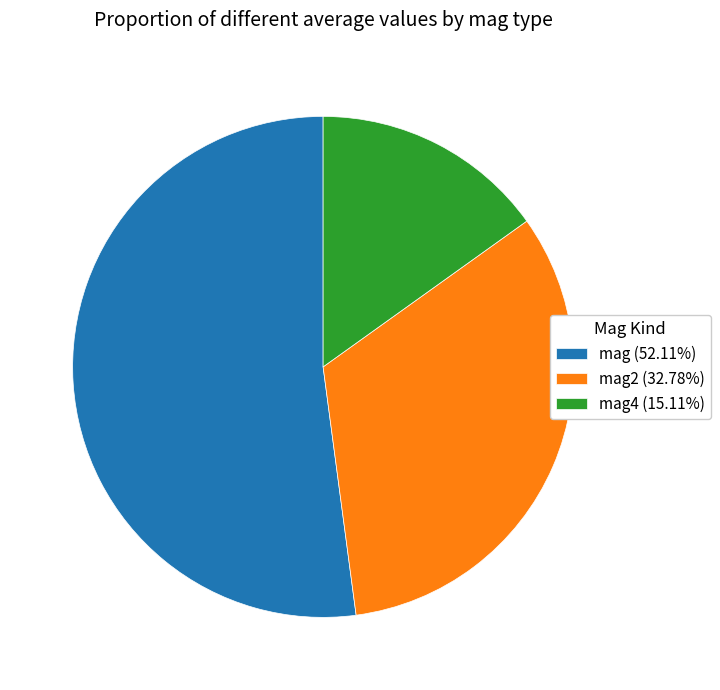

Does any single category account for the majority?

Yes